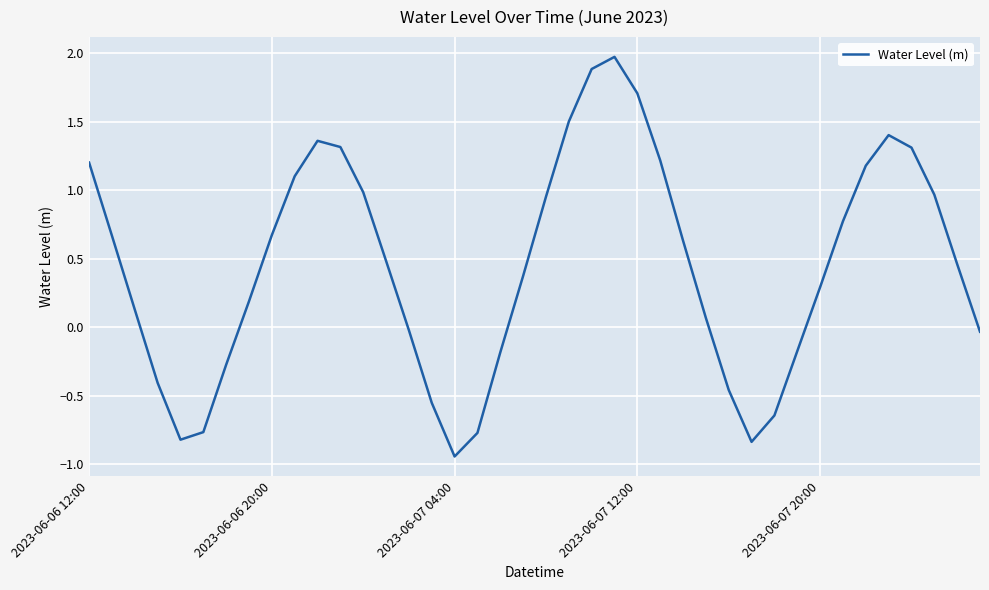

What is the difference between the maximum and minimum values?

2.9